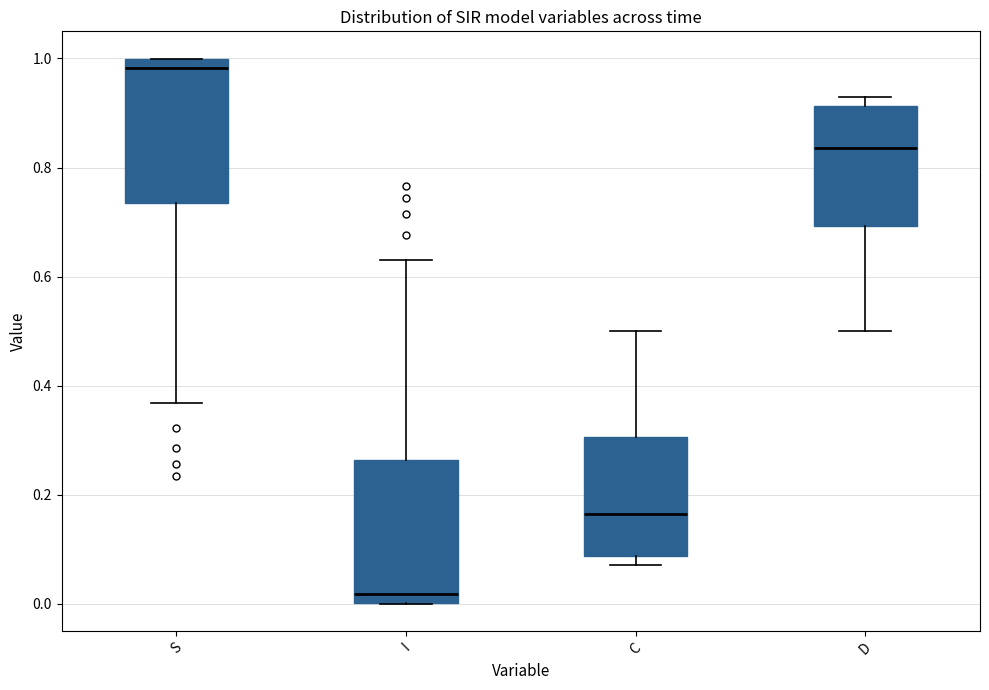

Which box has the highest median line?

S